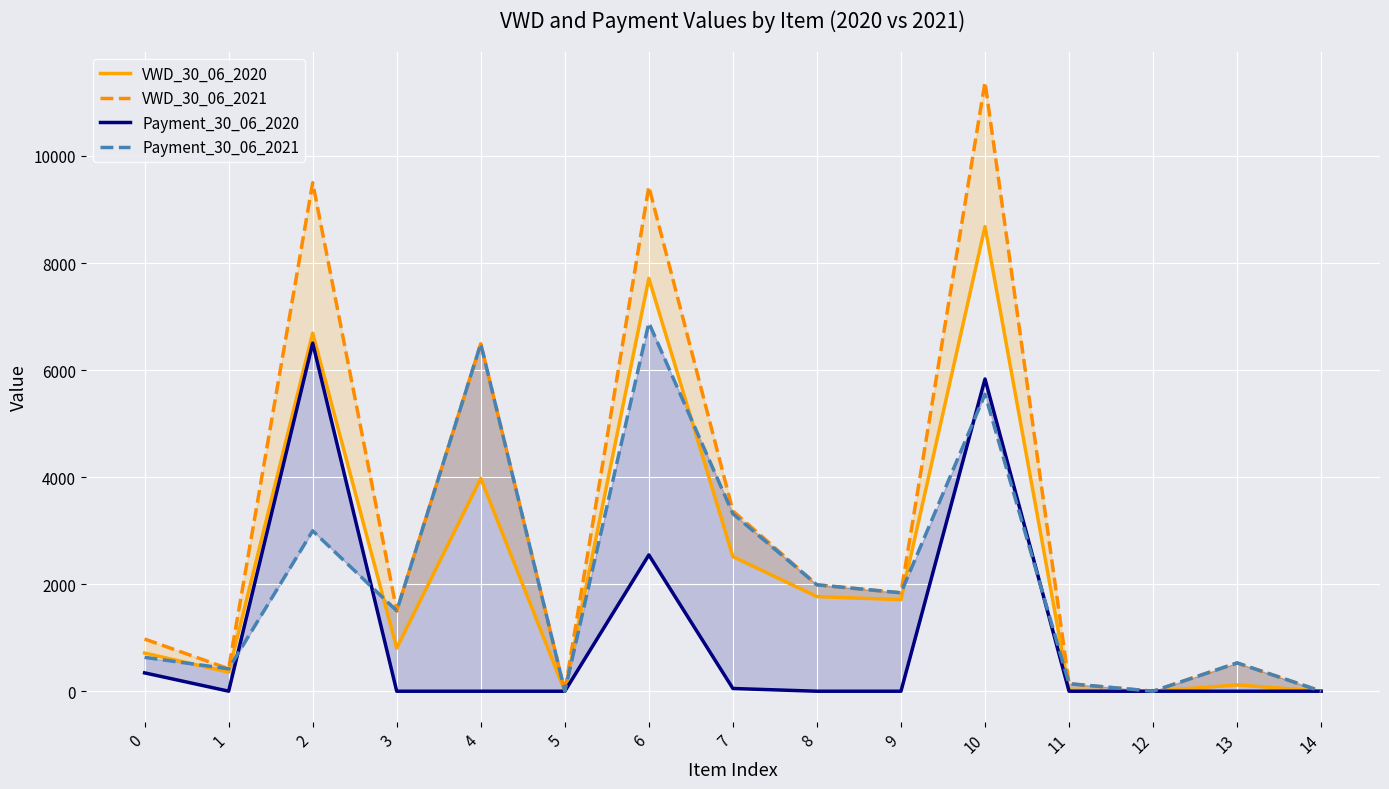

What is the difference between the maximum and minimum values in the Payment_30_06_2020 series?

6504.0